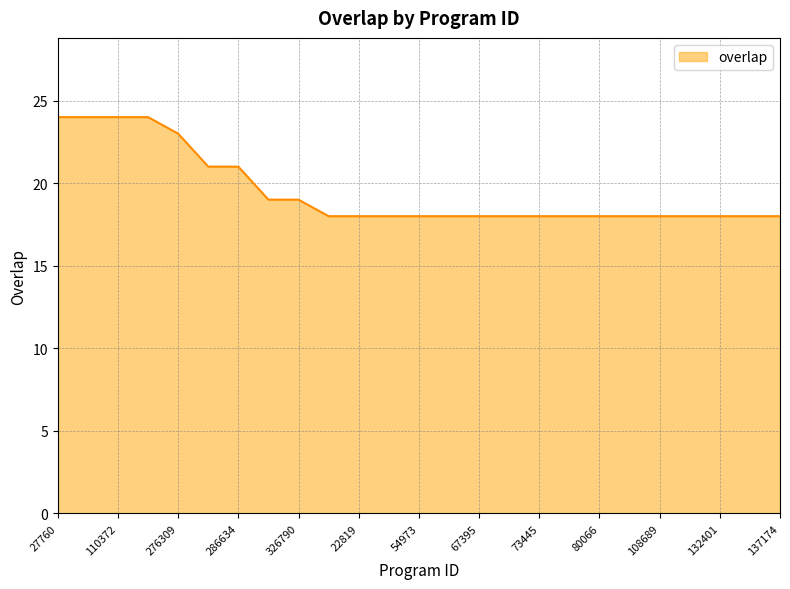

What is the minimum value shown in the chart?

18